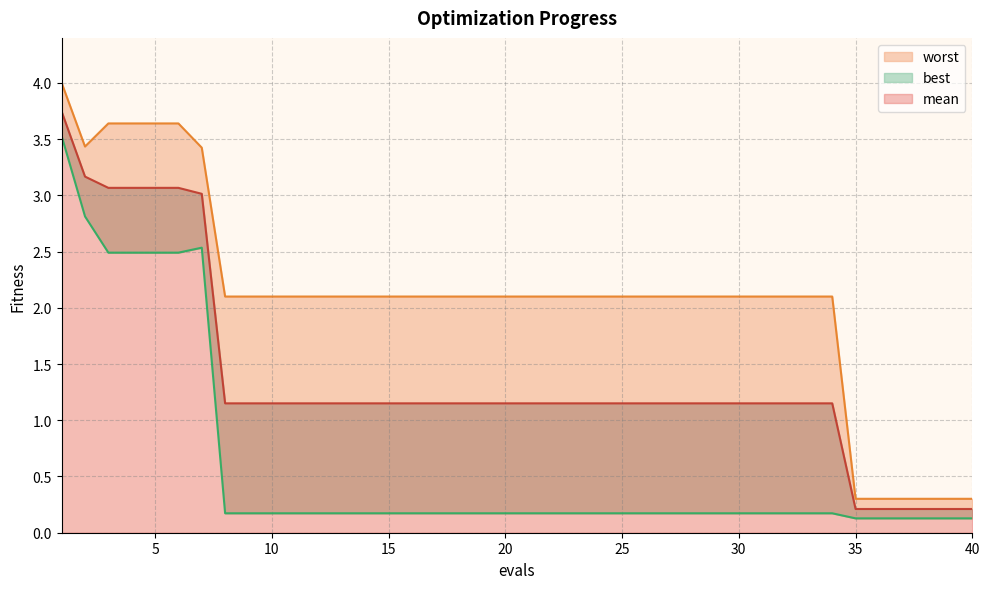

What are all the series names shown in the legend?

mean, best, worst